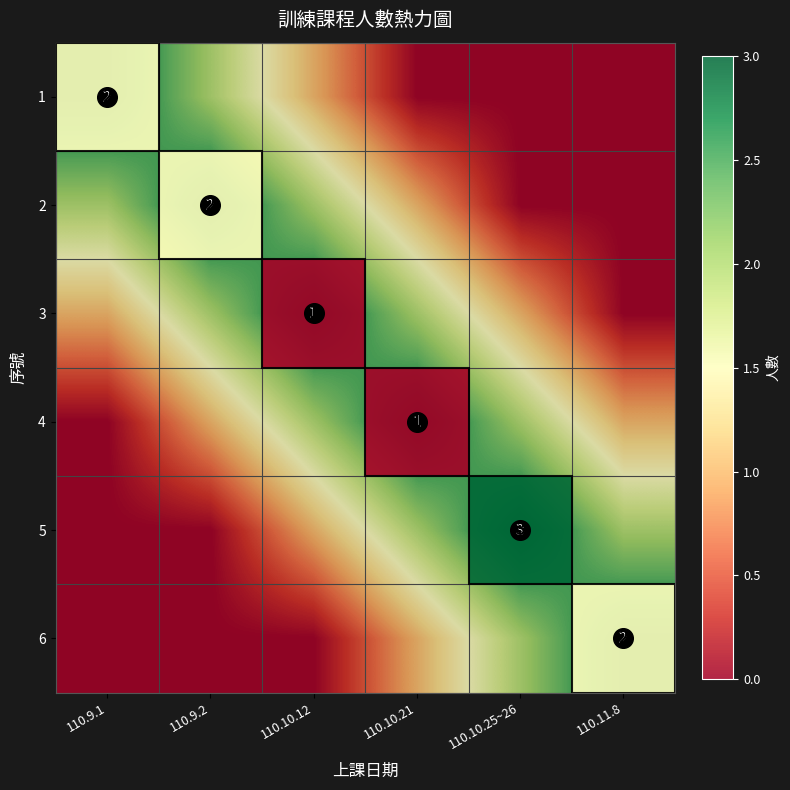

What is the sum of the 1 values at 110.10.12 and 110.10.21?

1